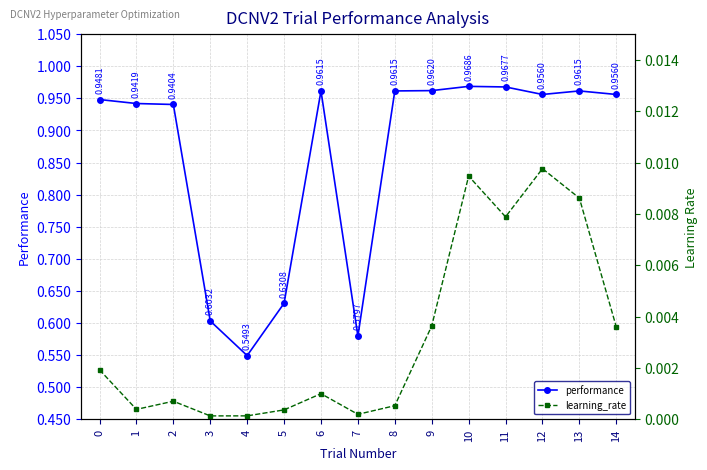

What is the sum of all performance values?

12.9